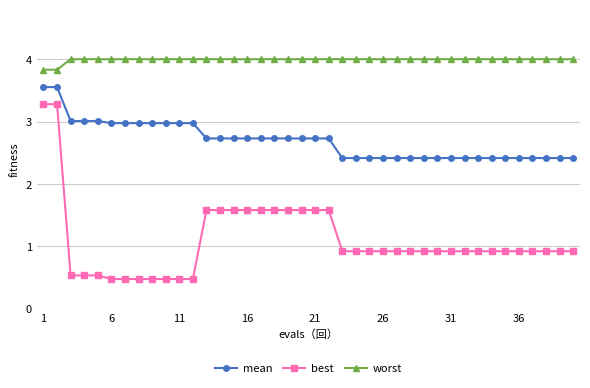

Reading left to right, transcribe all the data shown in this chart.

mean: 3.6	3.6	3.0	3.0	3.0	3.0	3.0	3.0	3.0	3.0	3.0	3.0	2.7	2.7	2.7	2.7	2.7	2.7	2.7	2.7	2.7	2.7	2.4	2.4	2.4	2.4	2.4	2.4	2.4	2.4	2.4	2.4	2.4	2.4	2.4	2.4	2.4	2.4	2.4	2.4
best: 3.3	3.3	0.5	0.5	0.5	0.5	0.5	0.5	0.5	0.5	0.5	0.5	1.6	1.6	1.6	1.6	1.6	1.6	1.6	1.6	1.6	1.6	0.9	0.9	0.9	0.9	0.9	0.9	0.9	0.9	0.9	0.9	0.9	0.9	0.9	0.9	0.9	0.9	0.9	0.9
worst: 3.8	3.8	4.0	4.0	4.0	4.0	4.0	4.0	4.0	4.0	4.0	4.0	4.0	4.0	4.0	4.0	4.0	4.0	4.0	4.0	4.0	4.0	4.0	4.0	4.0	4.0	4.0	4.0	4.0	4.0	4.0	4.0	4.0	4.0	4.0	4.0	4.0	4.0	4.0	4.0